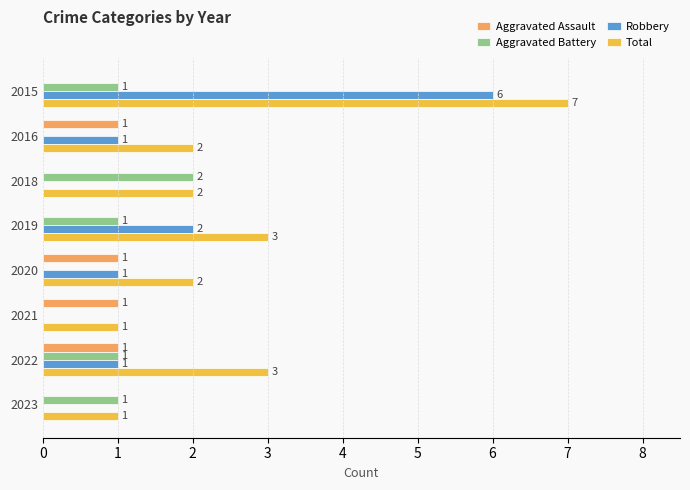

What is the sum of all Total values?

21